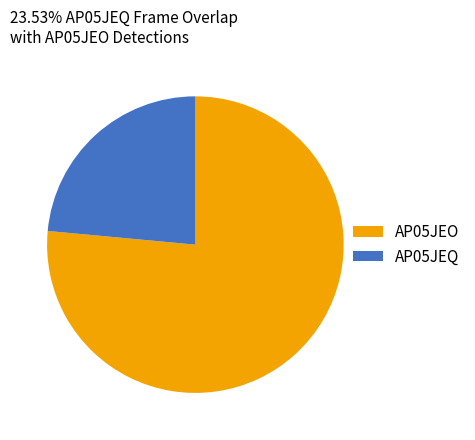

Is there a majority slice in this chart?

Yes